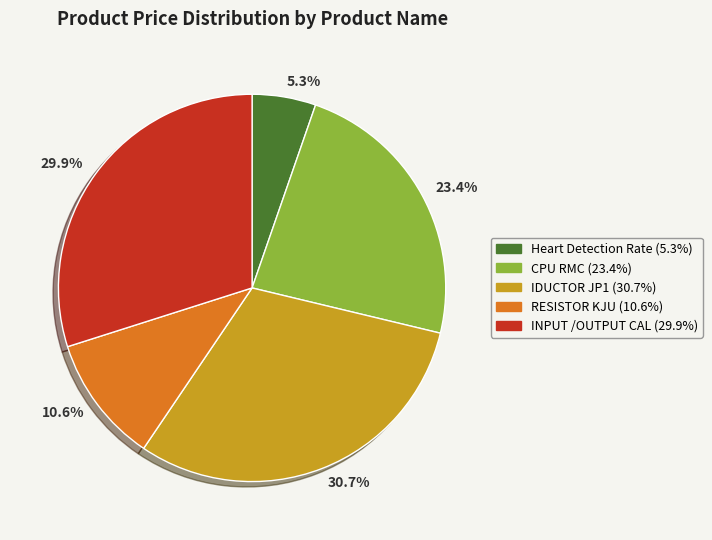

What is the ratio of the value at 23.4% to the value at 10.6%?

2.2